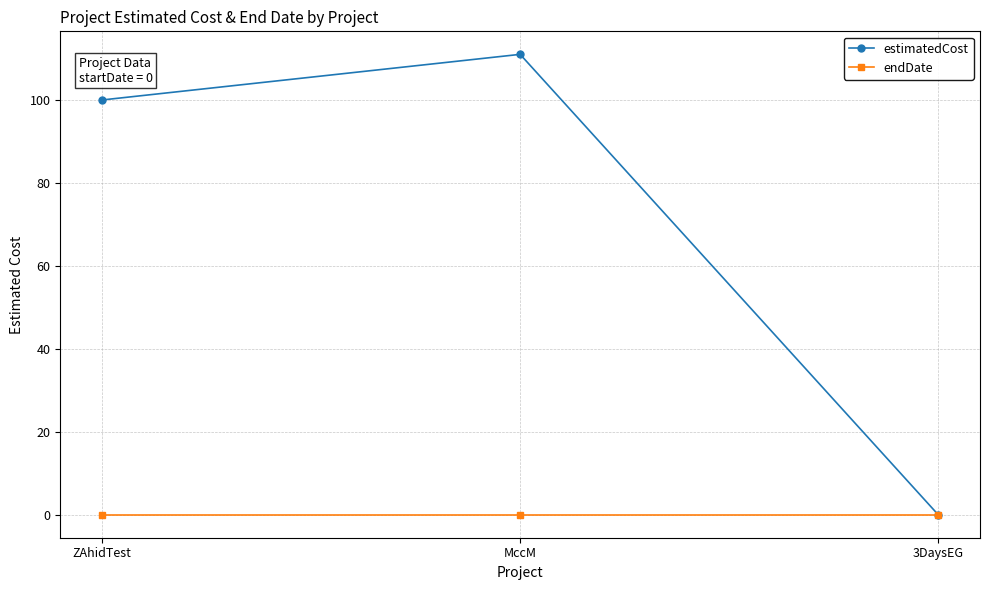

Which series changed the most between ZAhidTest and 3DaysEG?

estimatedCost